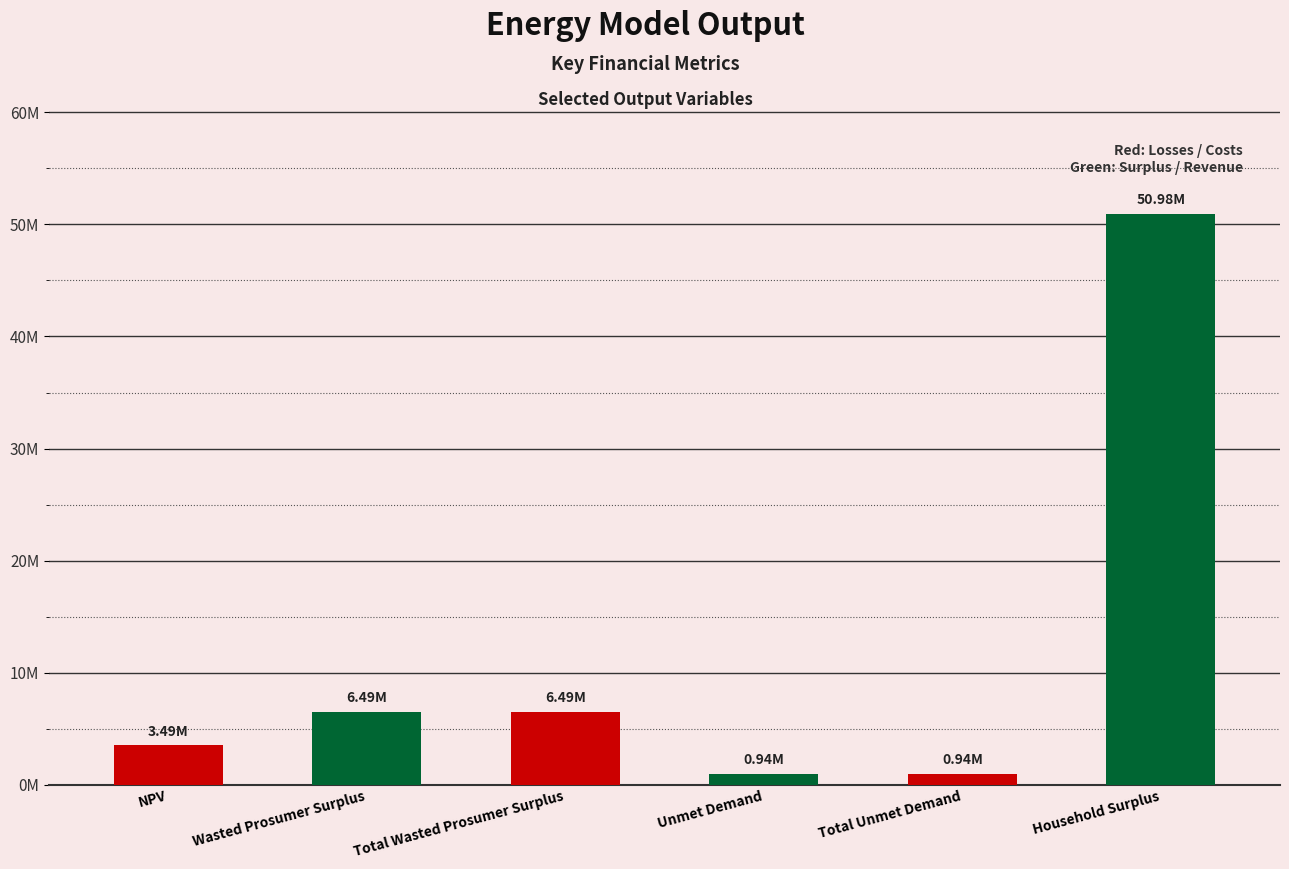

What is the label of the 6th bar from the left?

Household Surplus